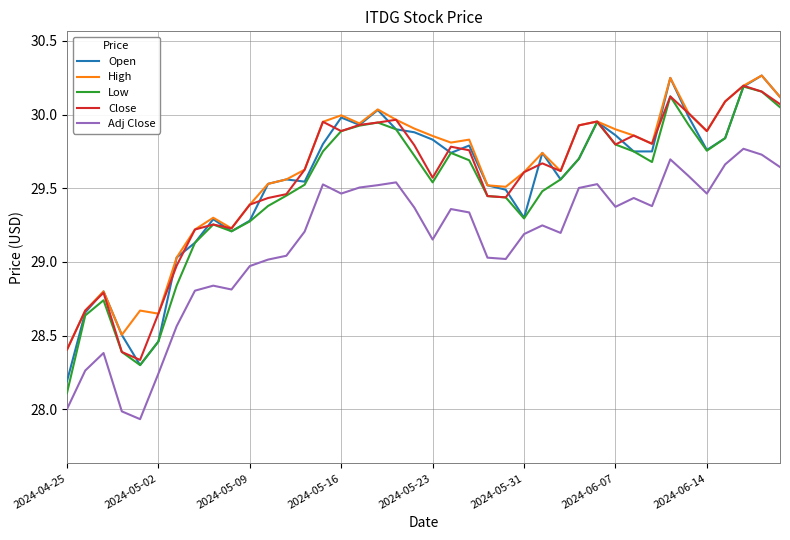

True or false: Close and Adj Close intersect in this chart.

False